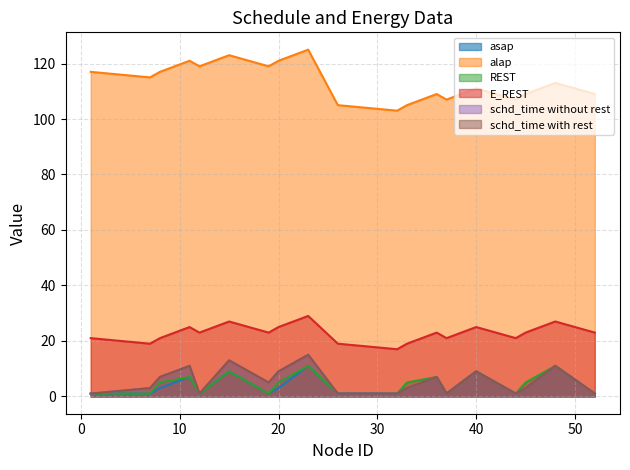

At which category is the sum across all series the highest?

23